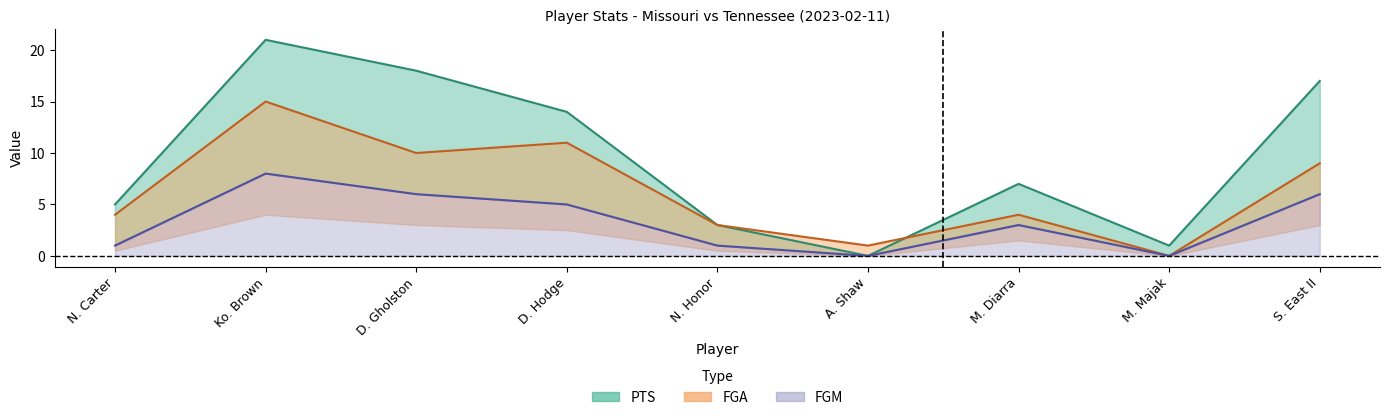

The FGM series shows 3 at M. Majak. True or false?

False